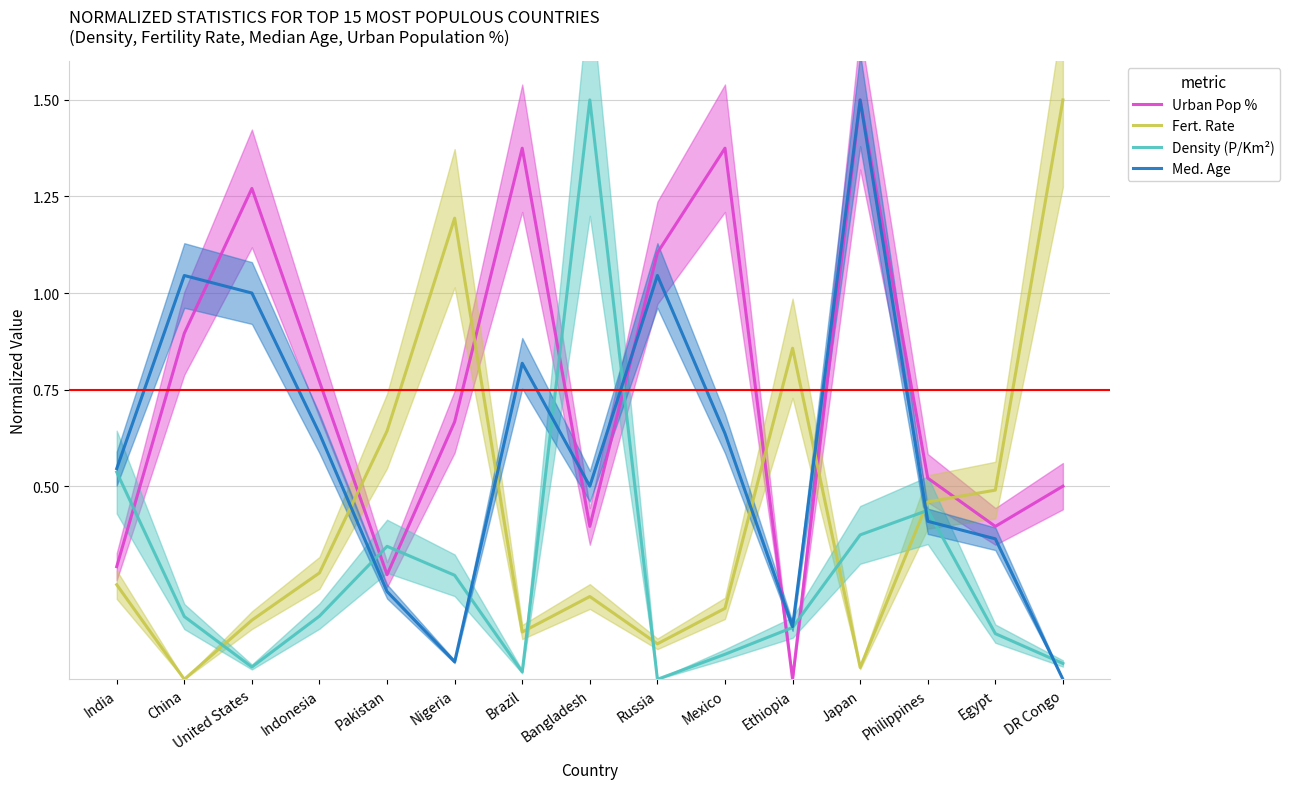

Between India and Bangladesh, which series saw the biggest shift?

Density (P/Km²)